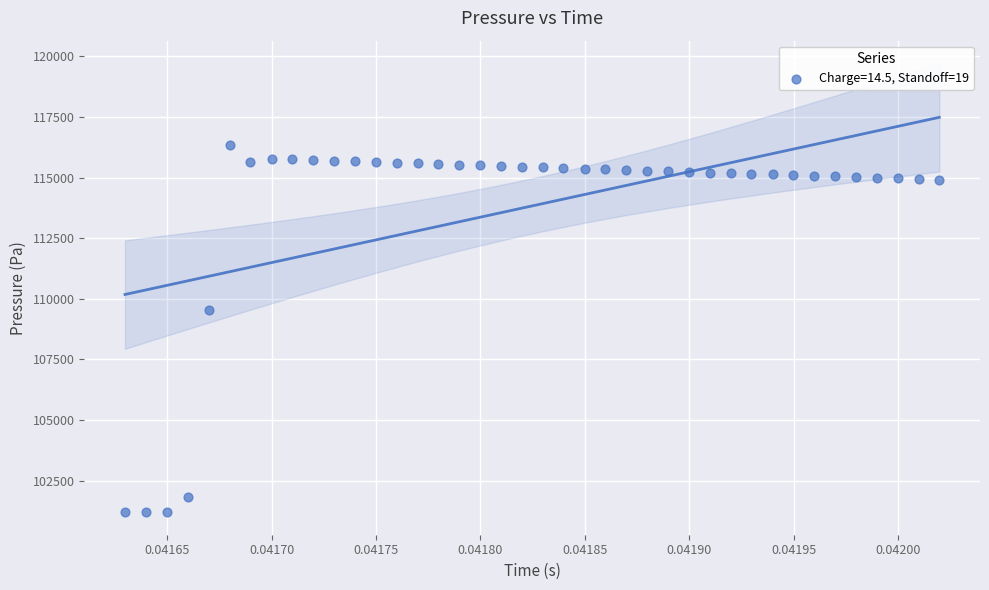

What is the range of Y values (max minus min)?

15148.9